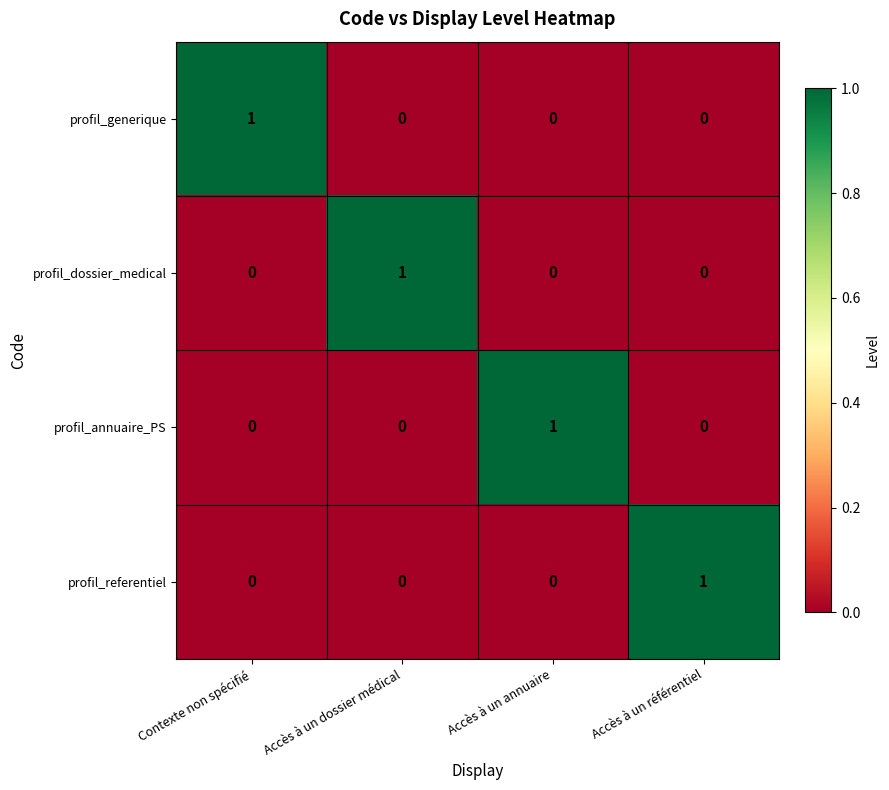

Reading left to right, transcribe all the data shown in this chart.

profil_generique: 1	0	0	0
profil_dossier_medical: 0	1	0	0
profil_annuaire_PS: 0	0	1	0
profil_referentiel: 0	0	0	1